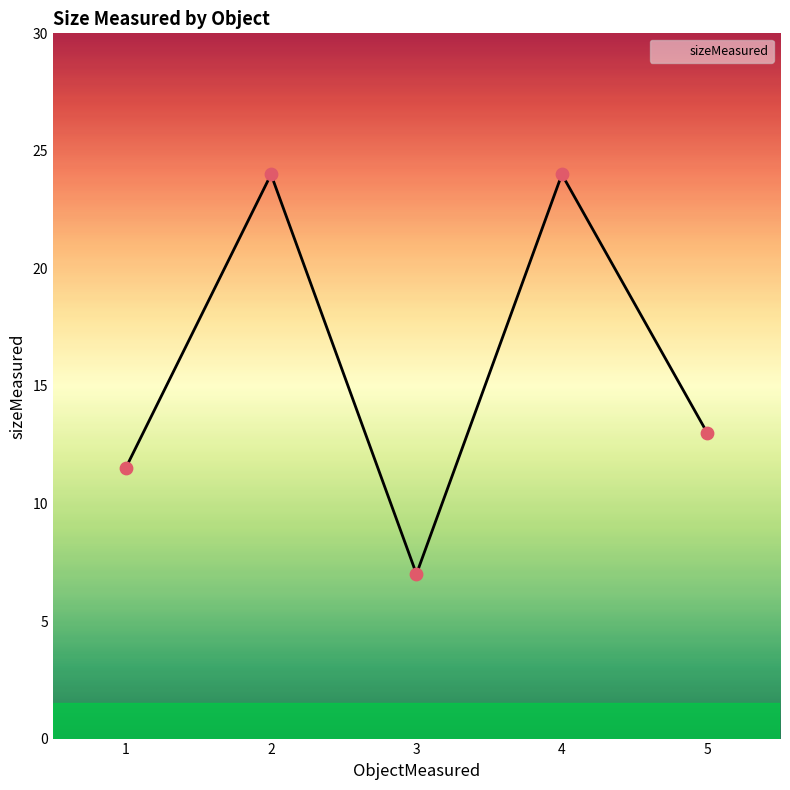

What is the change in value from 1 to 2?

+12.5